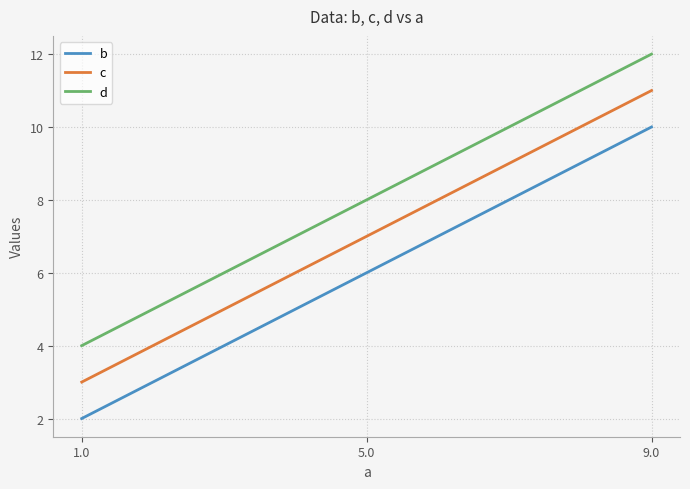

True or false: d and b intersect in this chart.

False